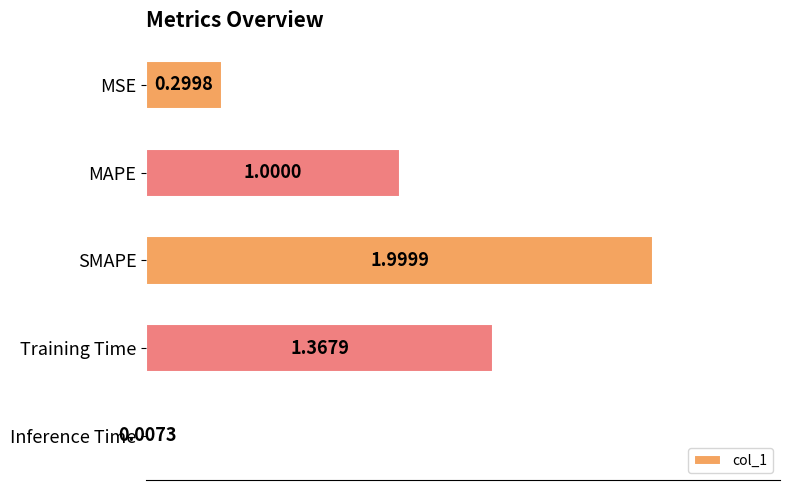

Which label corresponds to the largest value in the chart?

SMAPE